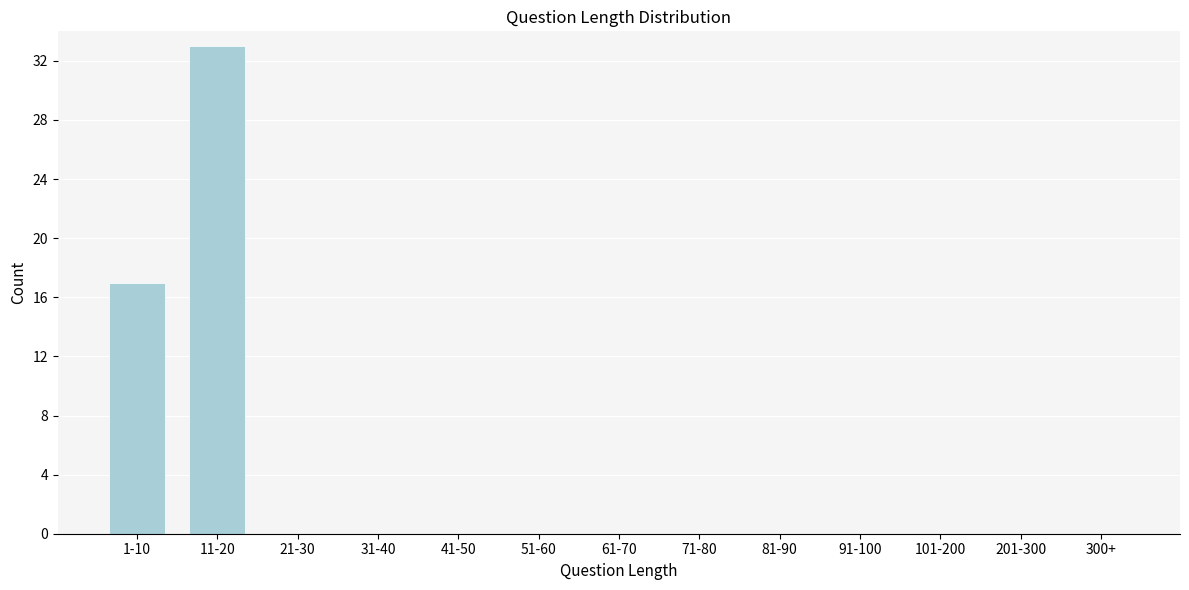

Reading left to right, transcribe all the data shown in this chart.

1-10=17	11-20=33	21-30=0	31-40=0	41-50=0	51-60=0	61-70=0	71-80=0	81-90=0	91-100=0	101-200=0	201-300=0	300+=0